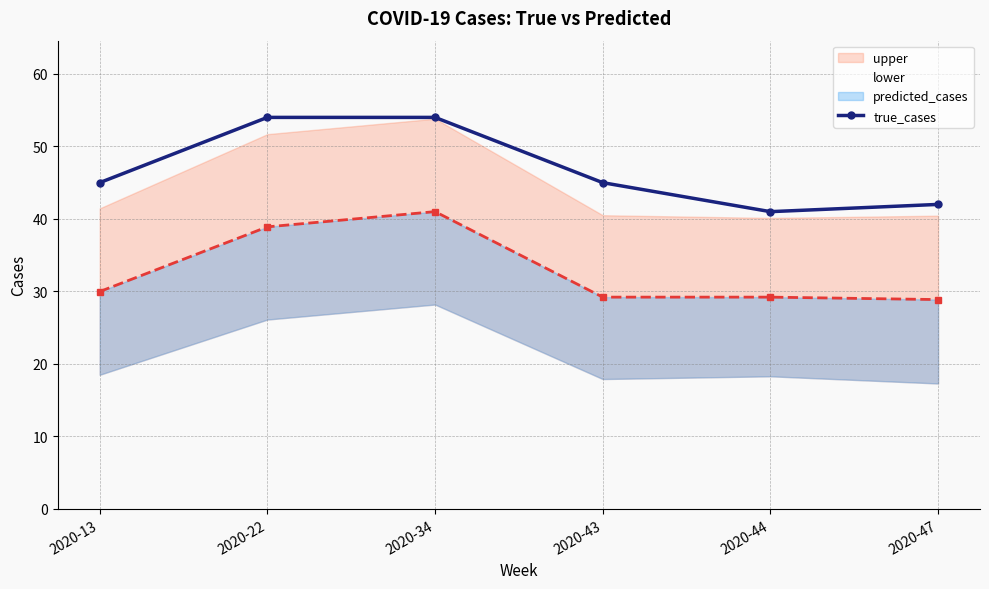

How many interior local valleys (lower than both neighbors) does the data have?

1